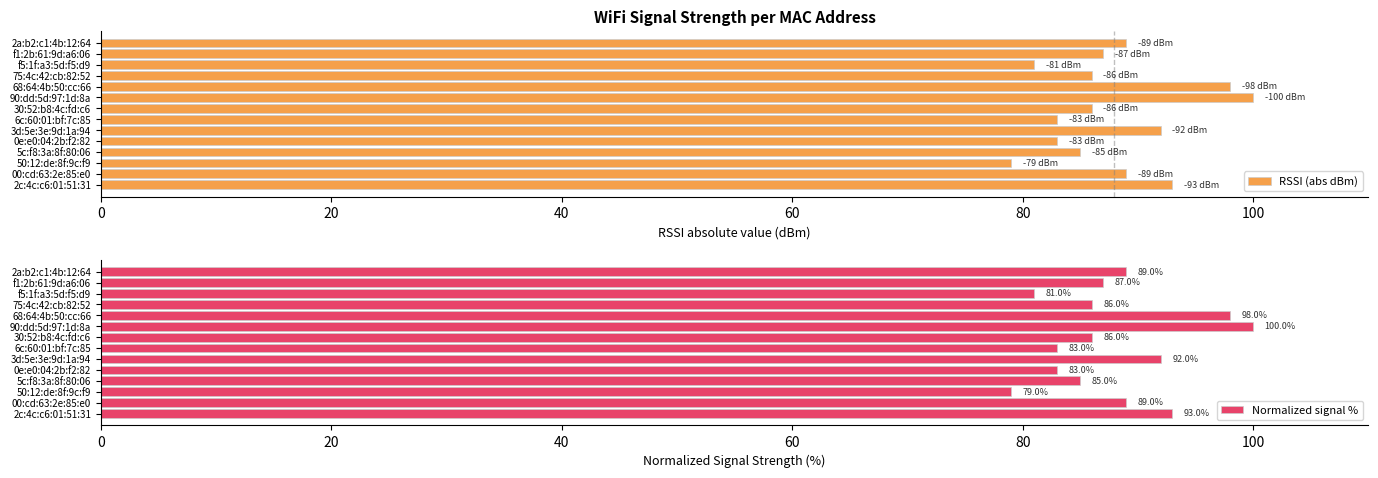

How many categories are shown in the chart?

14